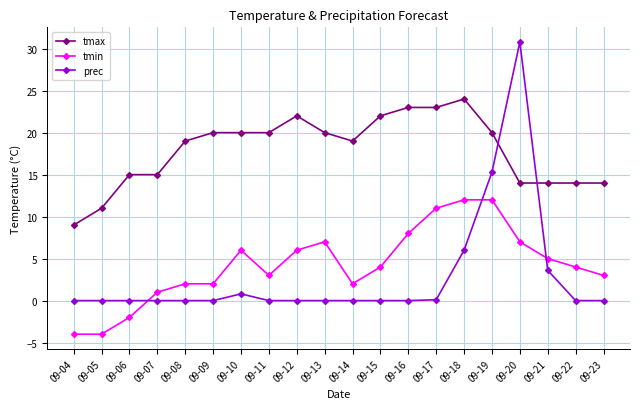

At which label does tmax reach its peak?

09-18